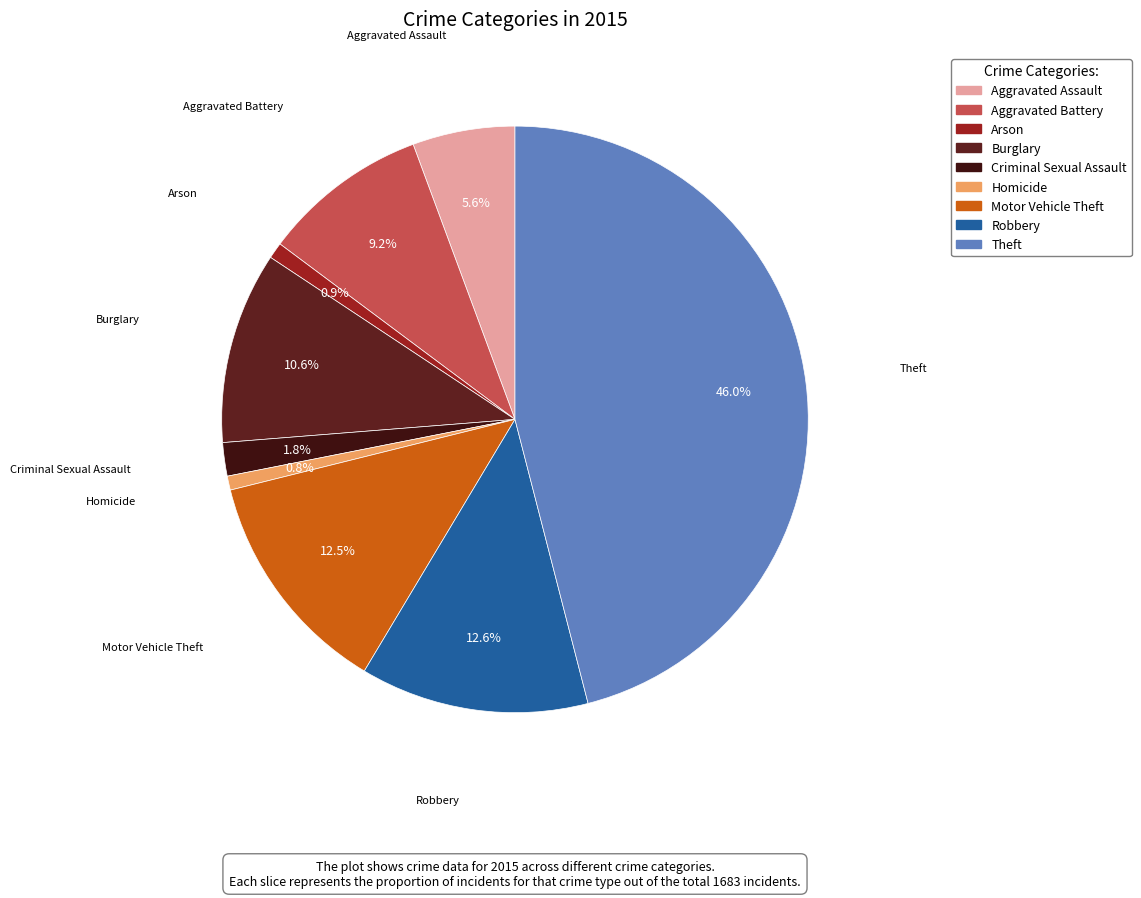

Do Motor Vehicle Theft and Aggravated Assault together represent more than half of the pie?

No